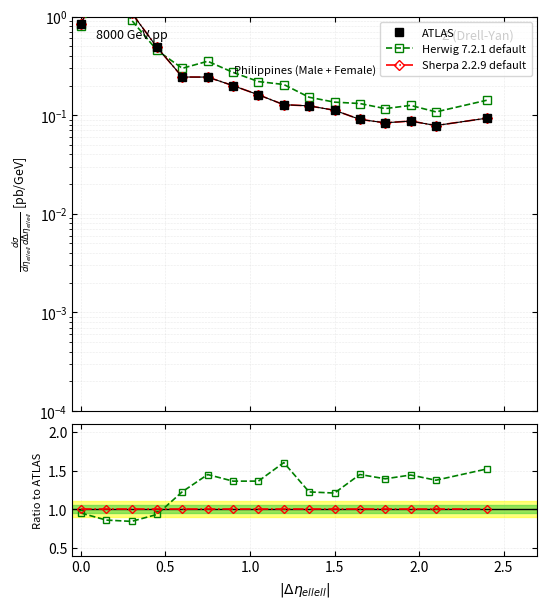

What is the value of the ATLAS point at the 12th from the left?

0.1